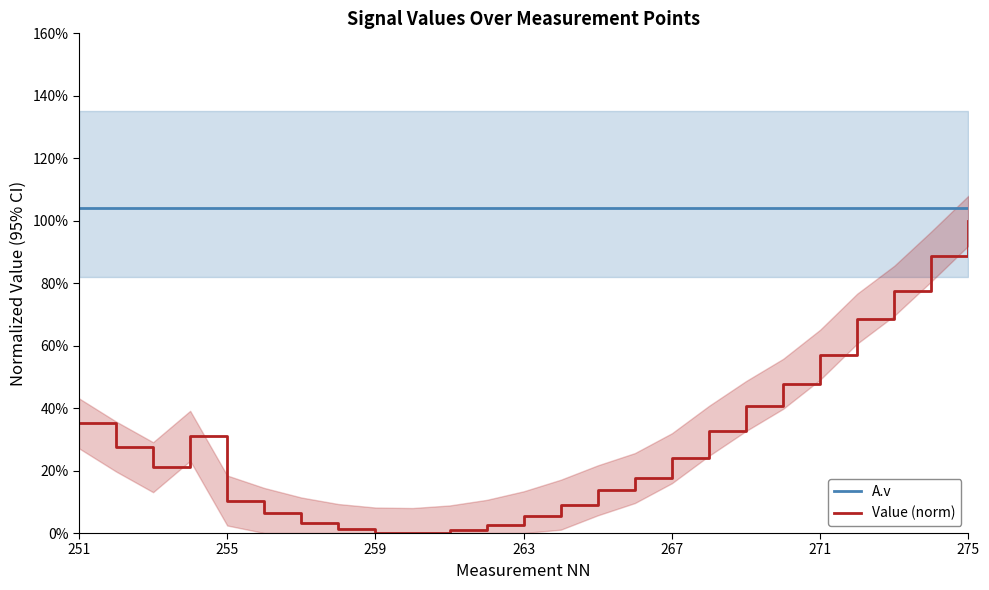

The Value (norm) series shows 0.7 at 21. True or false?

True